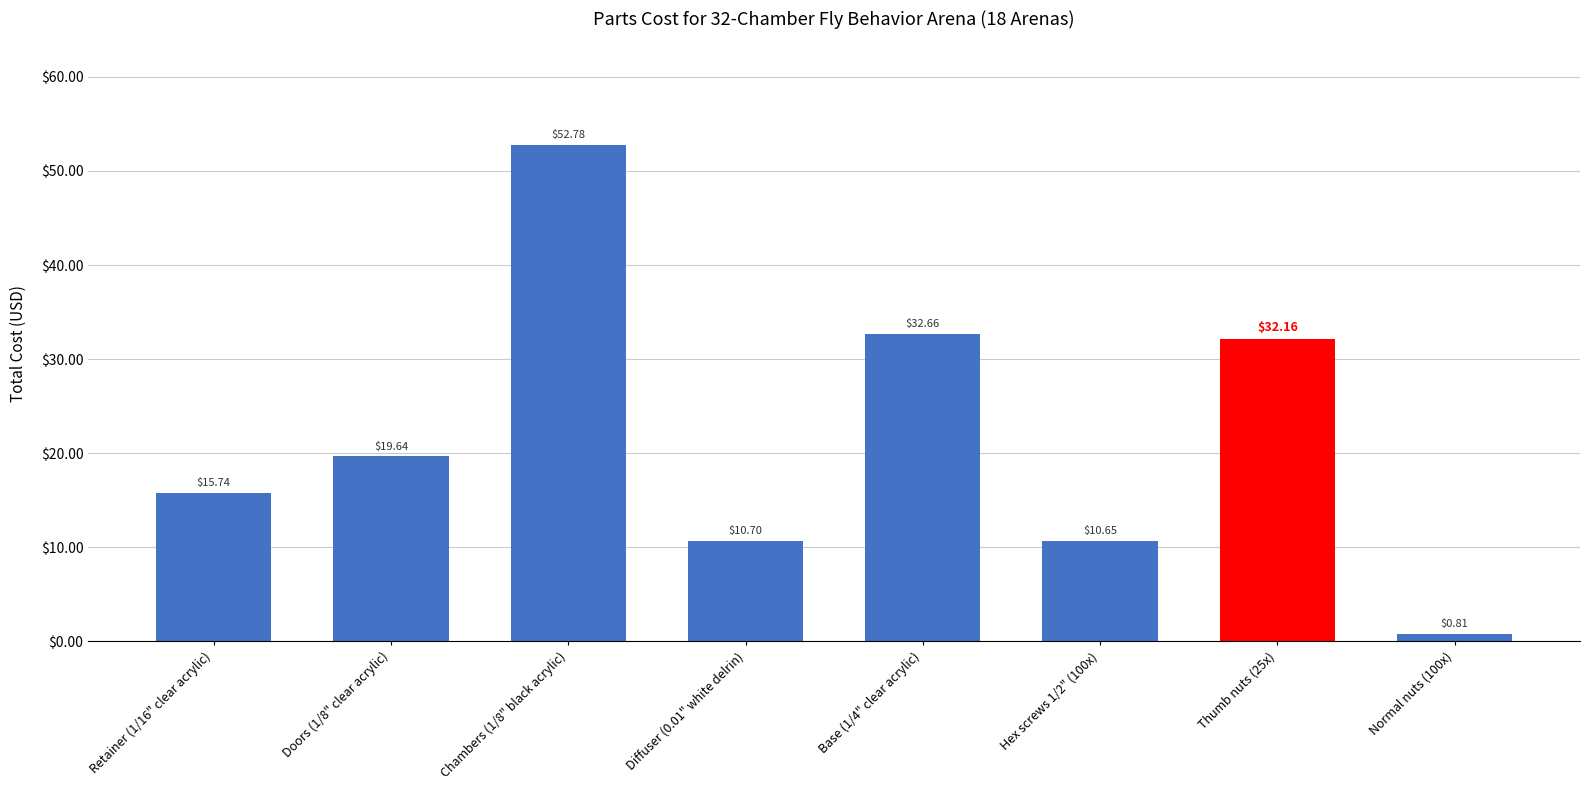

What is the difference between the values at Hex screws 1/2" (100x) and Normal nuts (100x)?

9.8